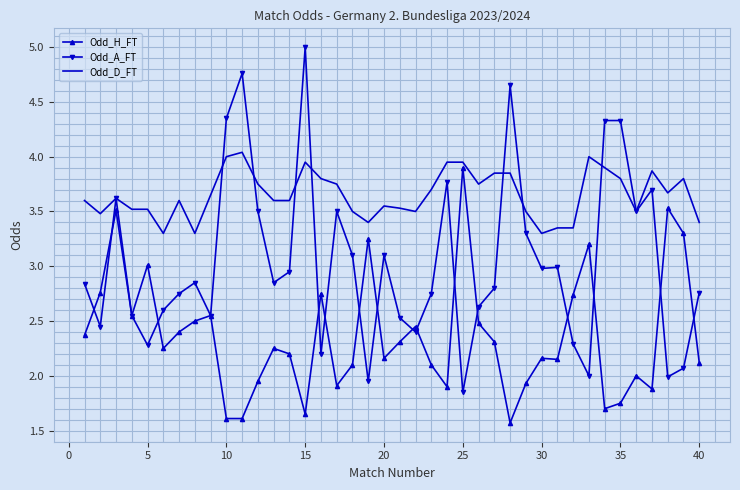

Rank the series by their average value, from lowest to highest.

Odd_H_FT, Odd_A_FT, Odd_D_FT